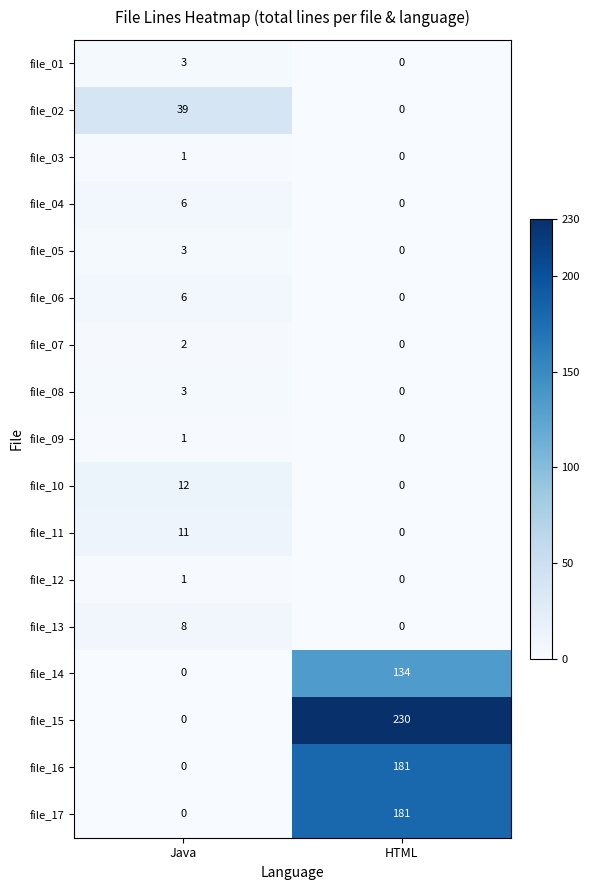

Rank the categories by file_17 value from lowest to highest.

Java, HTML